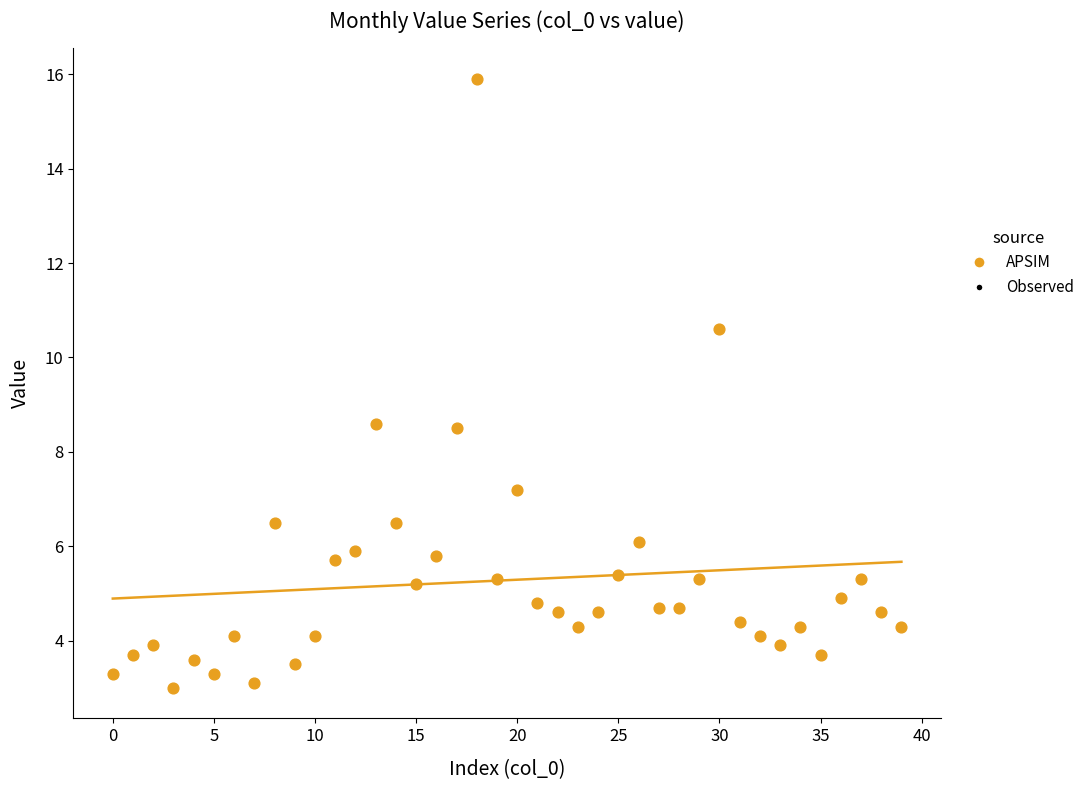

How many points are shown in the scatter plot?

40